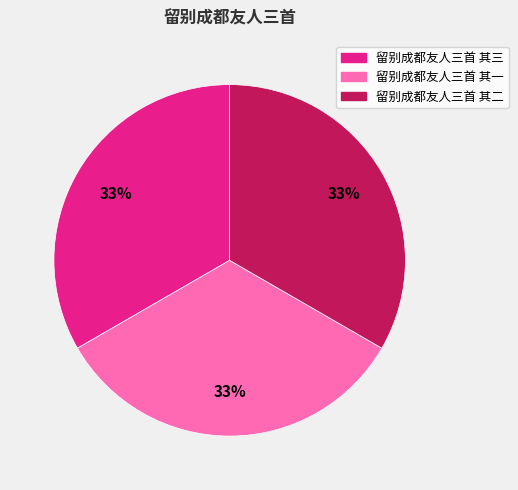

Does 留别成都友人三首 其三 account for over 50% of the chart?

No